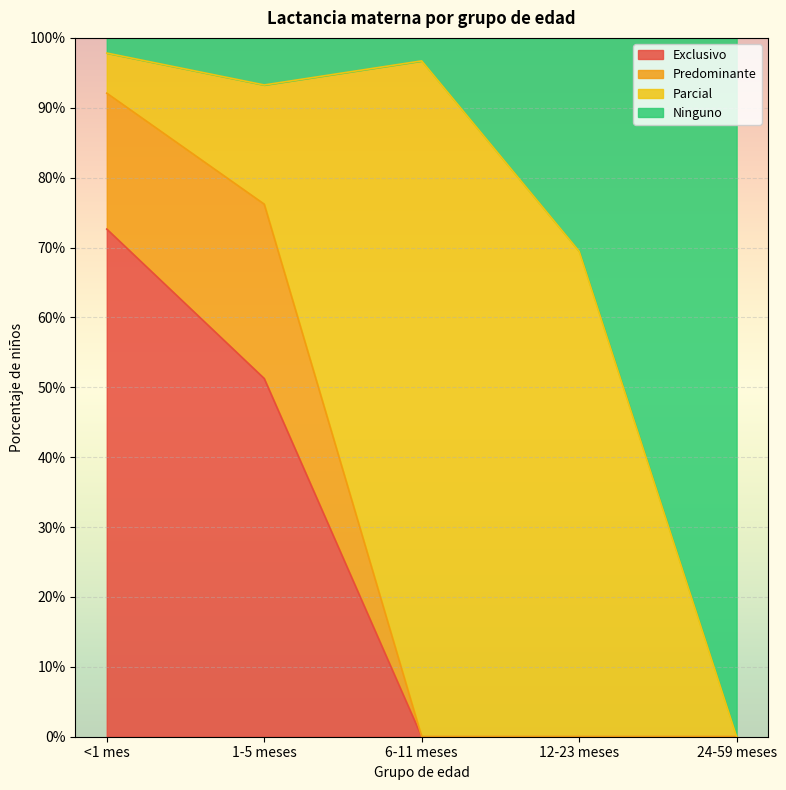

What are all the series names shown in the legend?

Exclusivo, Predominante, Parcial, Ninguno